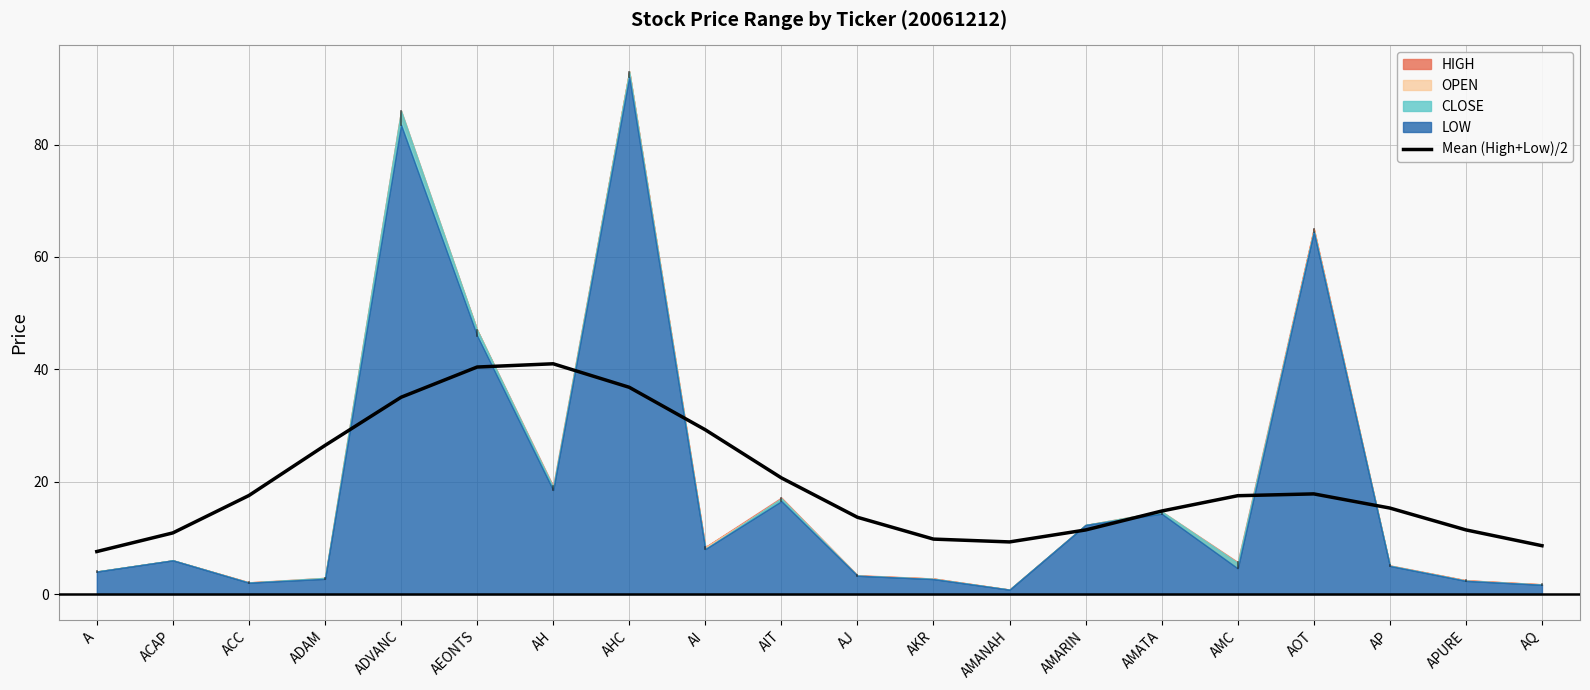

Where does the data first go above 17?

ACC